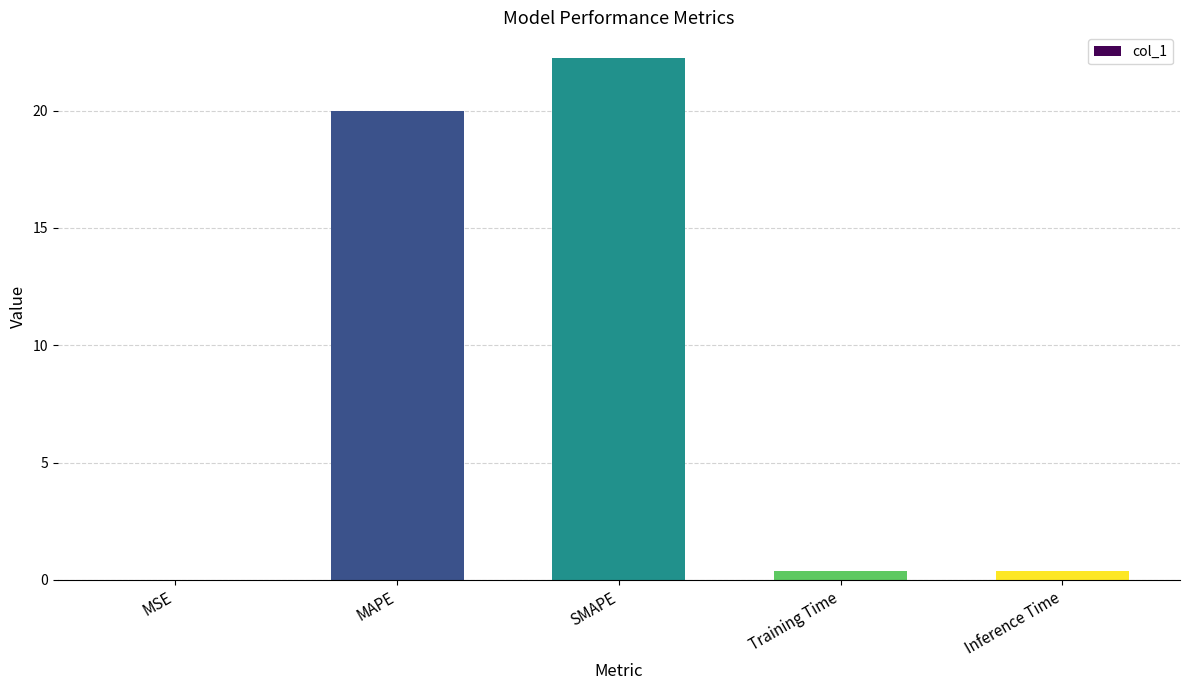

What is the sum of all values?

43.0